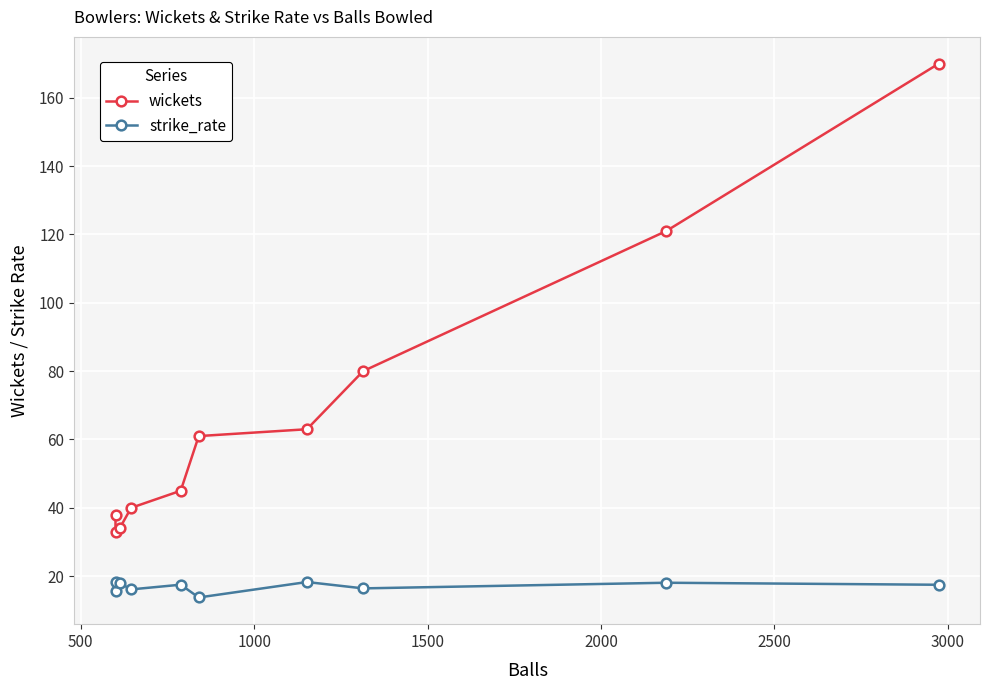

At how many categories does at least one series exceed 30?

10